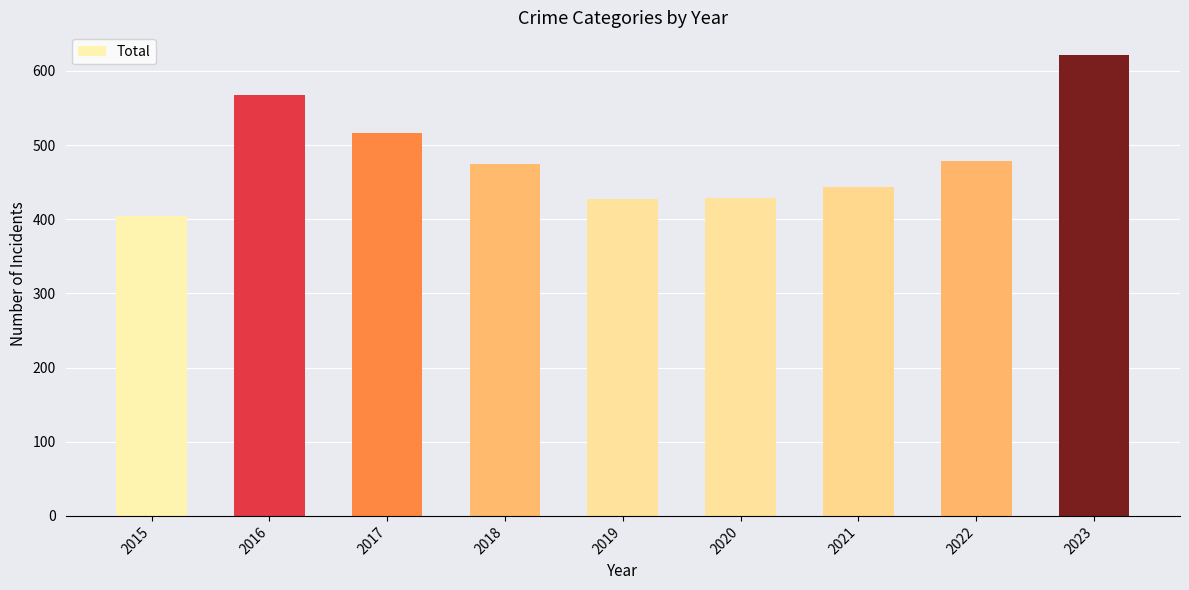

What is the sum of all values?

4362